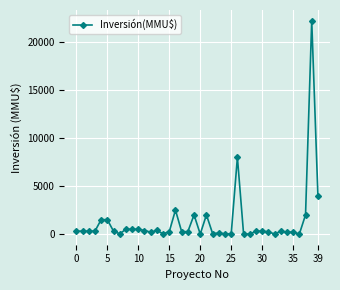

True or false: there are more than 0 points higher than both neighbors.

True